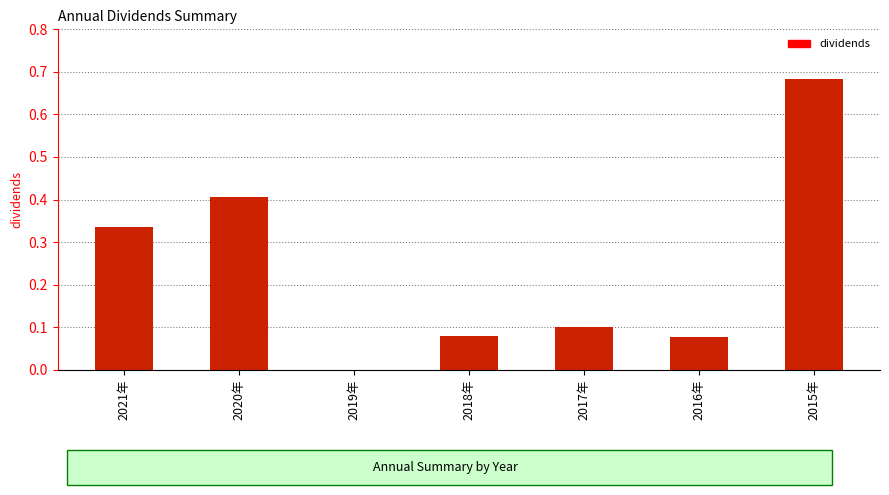

Is it true that the value at 2018年 is 0.1?

True